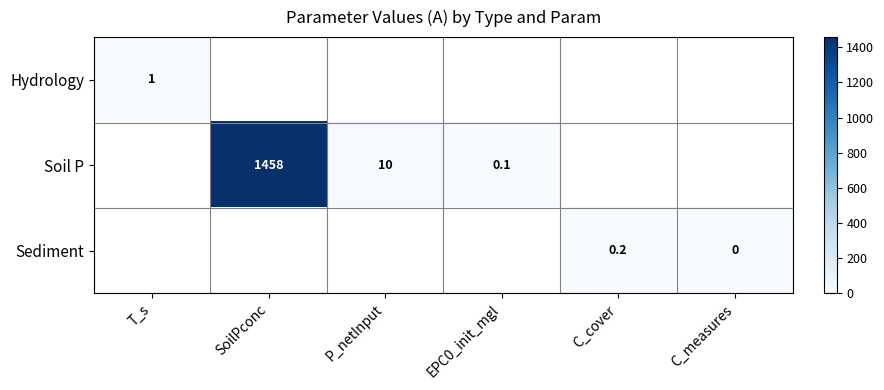

Is the value of Hydrology at T_s greater than the value of Soil P at SoilPconc?

No